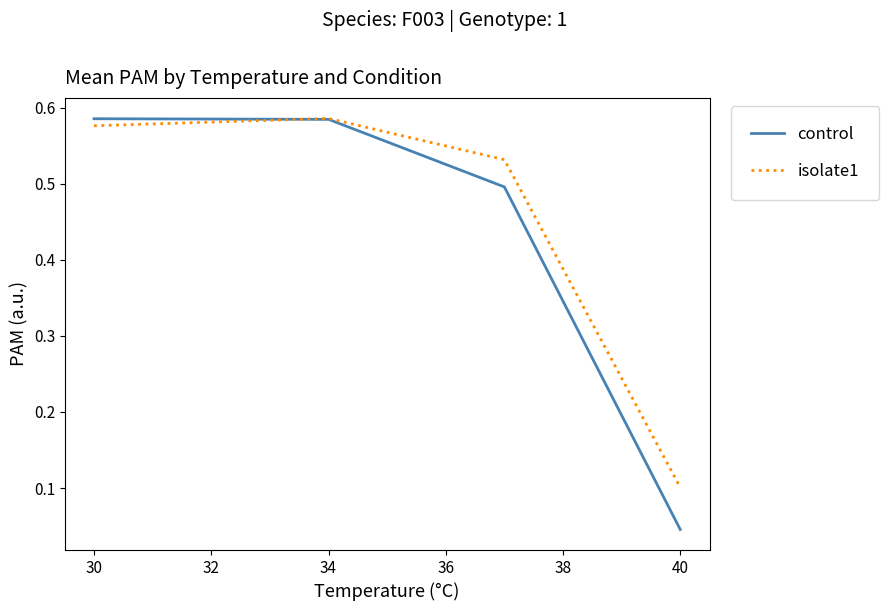

Which series has the widest spread of values?

control